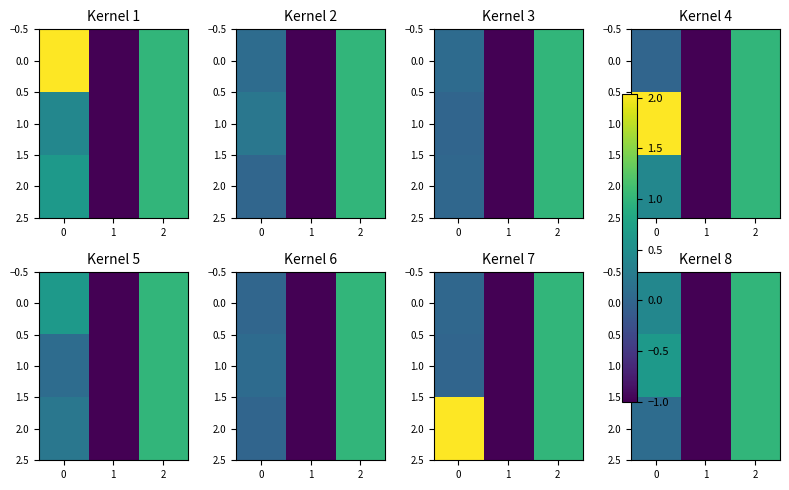

What is the difference between the second highest and minimum values in the 2.0 series?

1.1